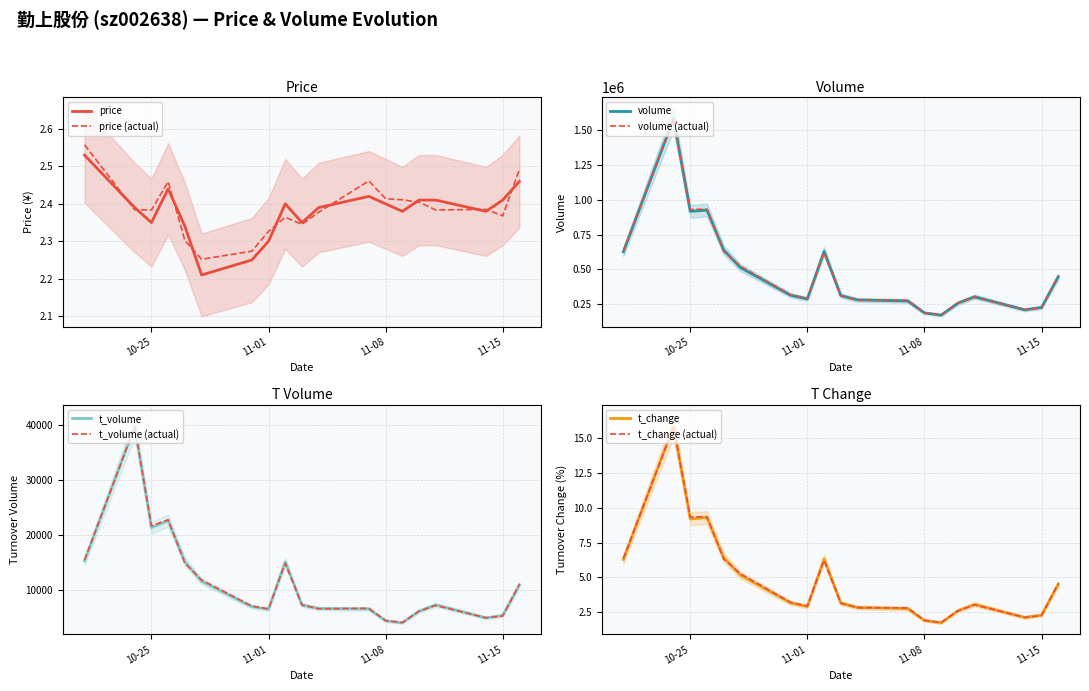

What is the difference between the maximum and minimum values in the volume series?

1409025.0